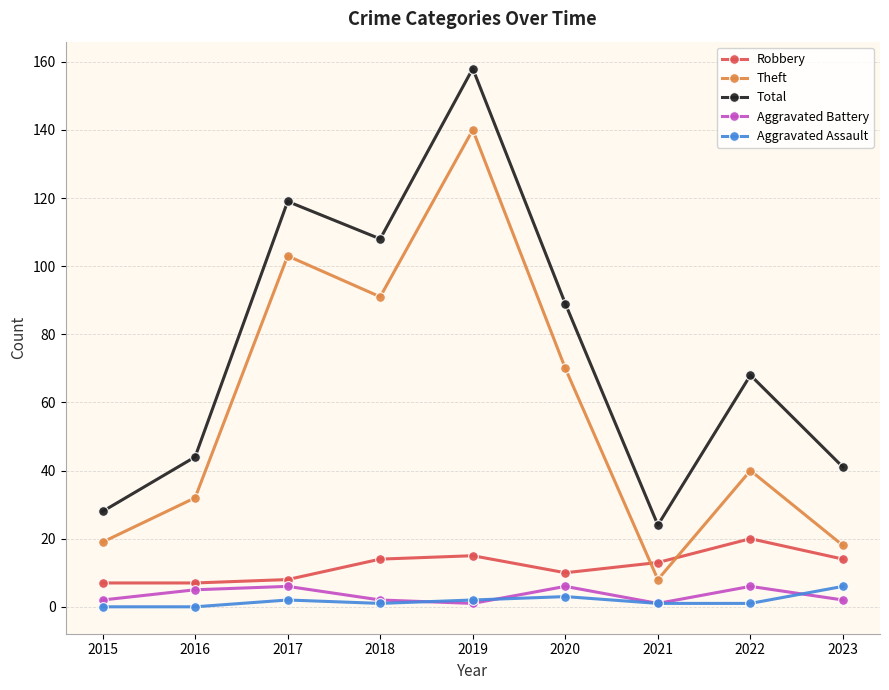

What is the difference between the Total values at 2023 and 2018?

67